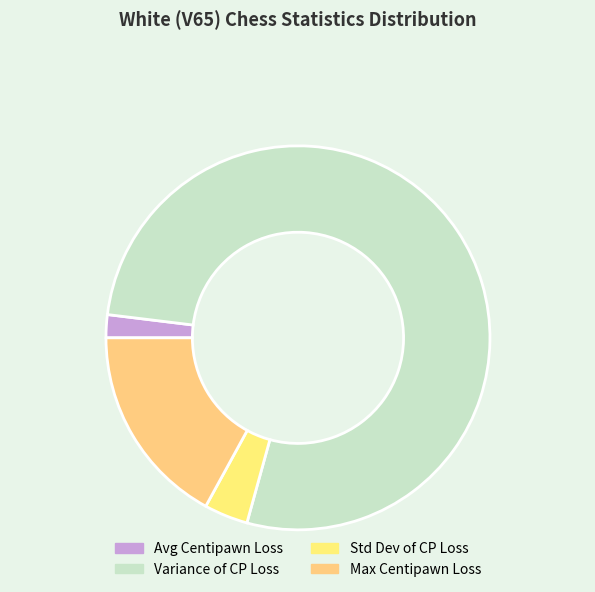

Which category accounts for the majority?

Variance of Centipawn Loss